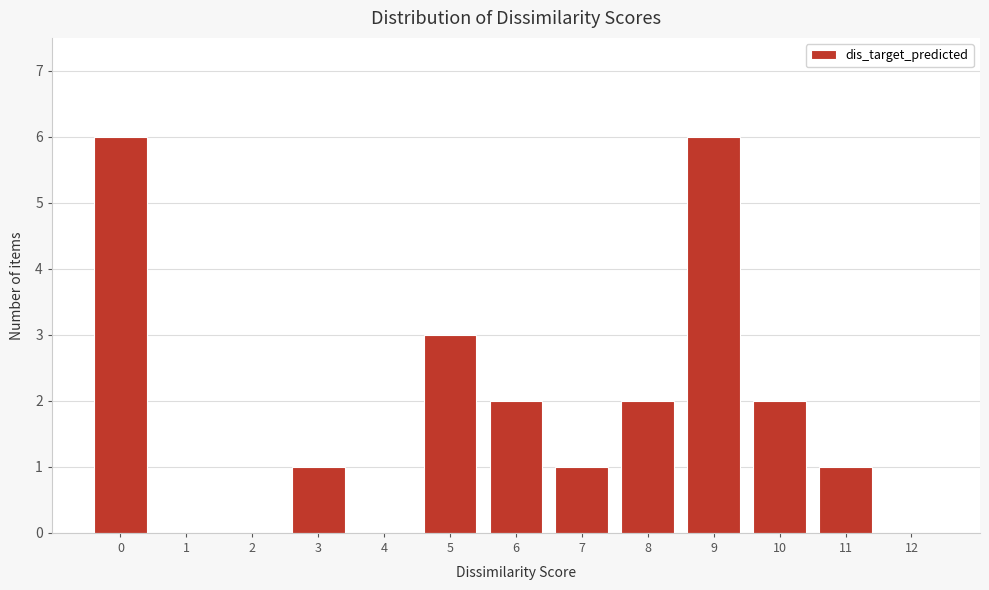

Reading left to right, list all the values displayed in this chart.

0=6	1=0	2=0	3=1	4=0	5=3	6=2	7=1	8=2	9=6	10=2	11=1	12=0